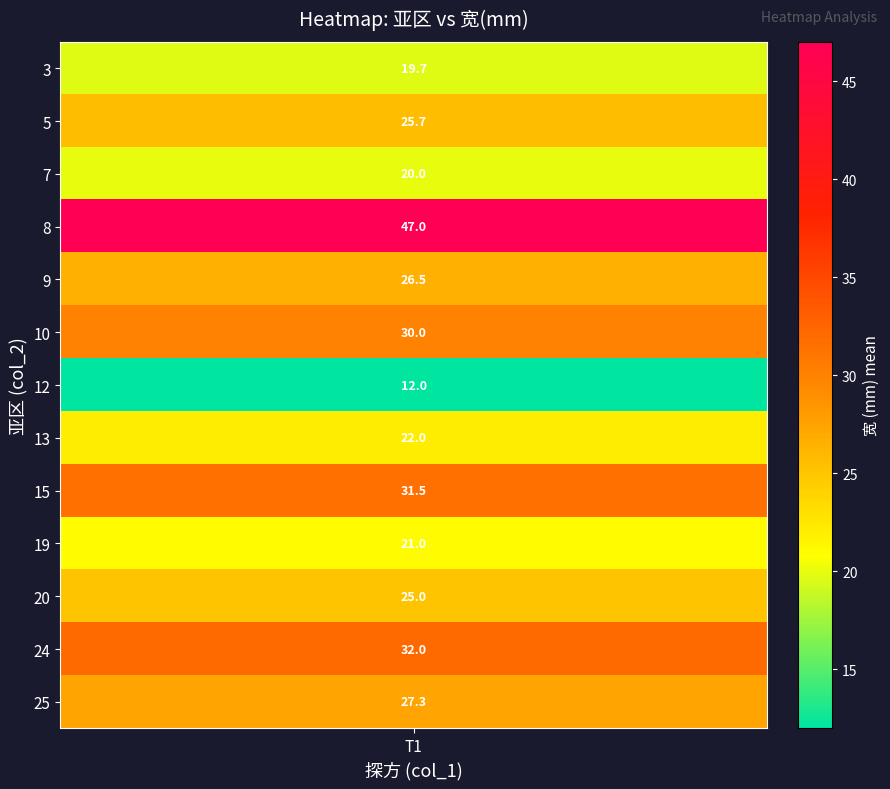

At which category does the chart reach its peak across all series?

8